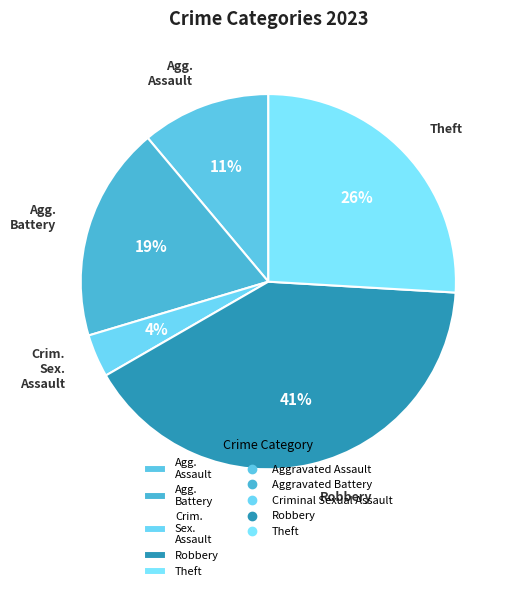

To the nearest percent, what is the average slice percentage?

20%